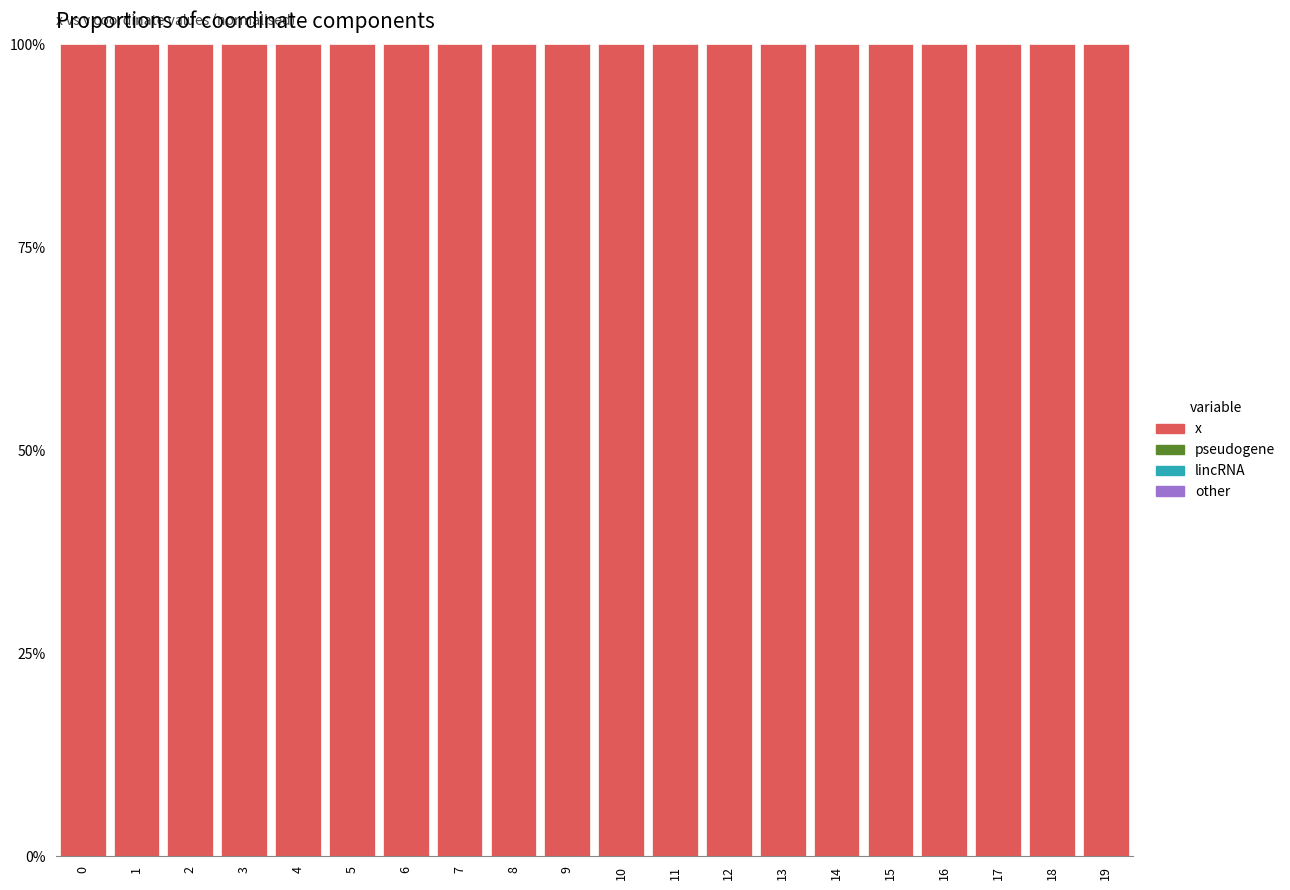

At how many categories does at least one series exceed 0?

20